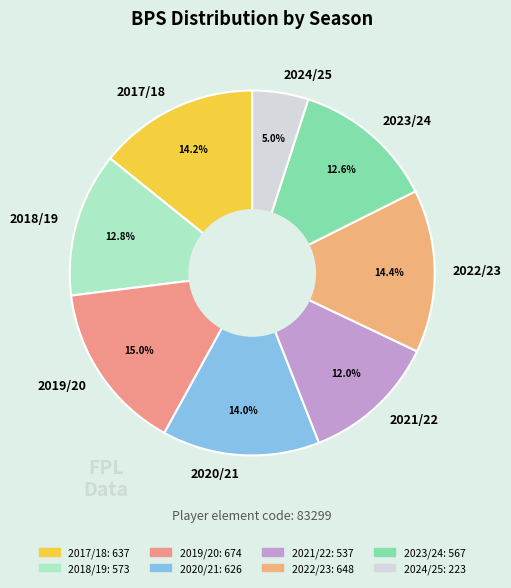

Is it true that 2017/18 is 14% of the pie?

True